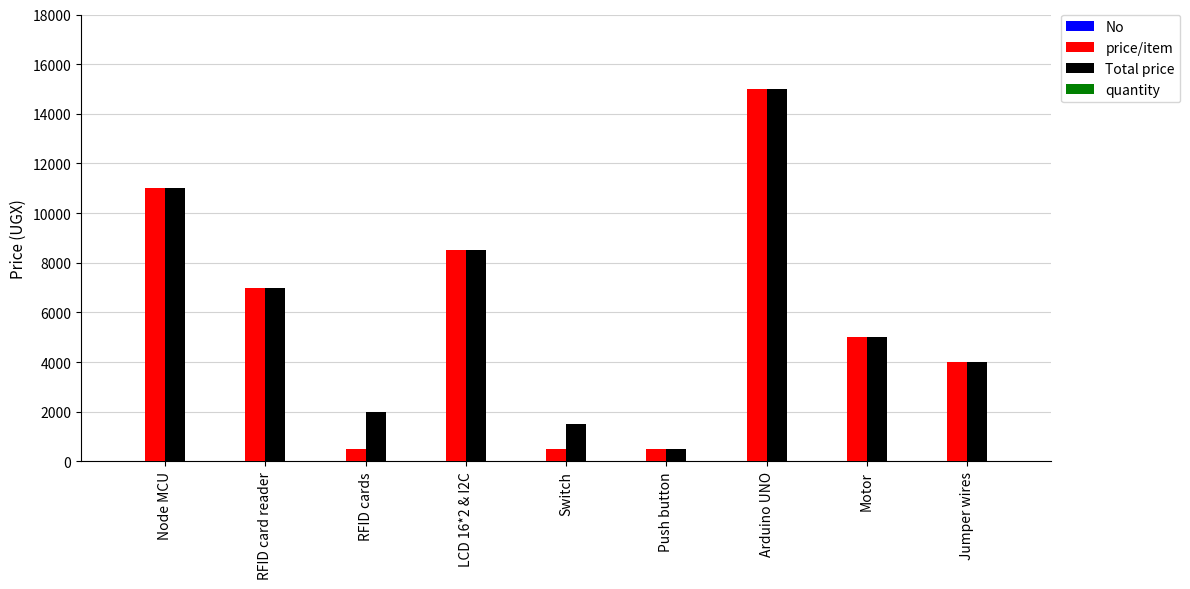

How many groups of bars are there?

9